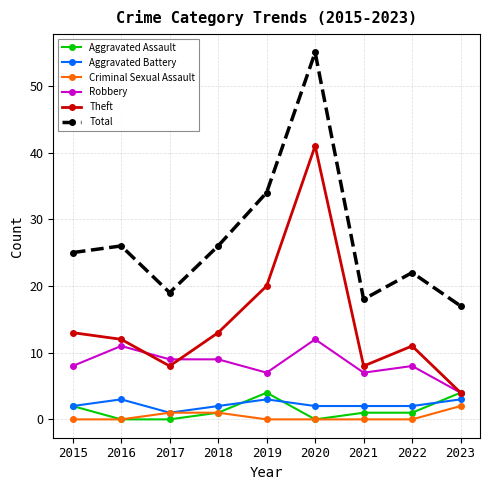

True or false: Total and Robbery intersect in this chart.

False